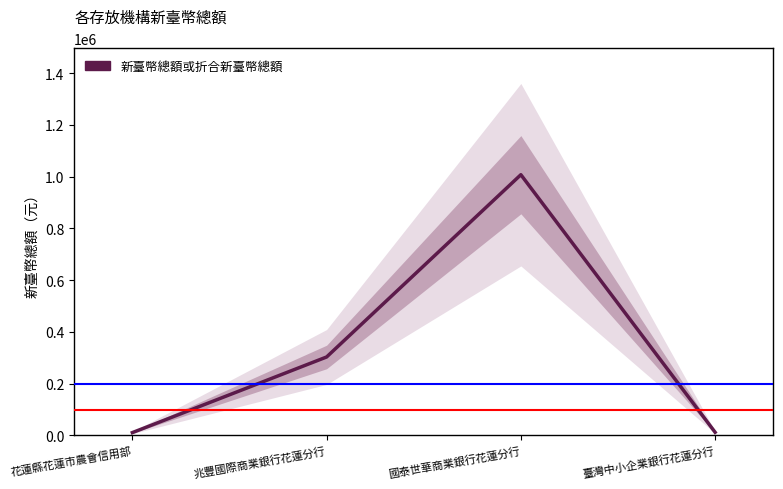

Is it true that the value at 花蓮縣花蓮市農會信用部 is 10730?

True